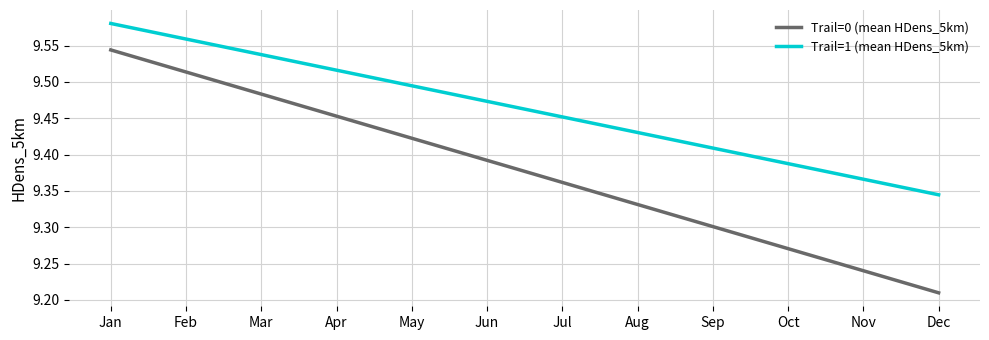

Between Feb and Jul, which series saw the biggest shift?

Trail=0 (mean HDens_5km)